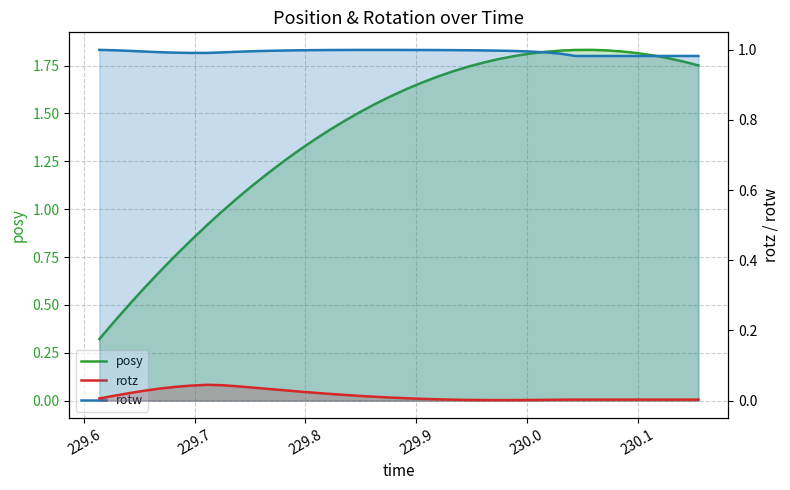

Reading left to right, extract all data points from this chart.

posy: 0.3	0.4	0.5	0.6	0.7	0.8	0.8	0.9	1.0	1.1	1.1	1.2	1.3	1.3	1.4	1.4	1.5	1.5	1.6	1.6	1.6	1.7	1.7	1.7	1.7	1.8	1.8	1.8	1.8	1.8	1.8	1.8	1.8	1.8	1.8	1.8	1.8	1.8	1.8	1.8
rotz: 0.0	0.0	0.0	0.0	0.0	0.0	0.0	0.0	0.0	0.0	0.0	0.0	0.0	0.0	0.0	0.0	0.0	0.0	0.0	0.0	0.0	0.0	0.0	0.0	0.0	0.0	0.0	0.0	0.0	0.0	0.0	0.0	0.0	0.0	0.0	0.0	0.0	0.0	0.0	0.0
rotw: 1.0	1.0	1.0	1.0	1.0	1.0	1.0	1.0	1.0	1.0	1.0	1.0	1.0	1.0	1.0	1.0	1.0	1.0	1.0	1.0	1.0	1.0	1.0	1.0	1.0	1.0	1.0	1.0	1.0	1.0	1.0	1.0	1.0	1.0	1.0	1.0	1.0	1.0	1.0	1.0